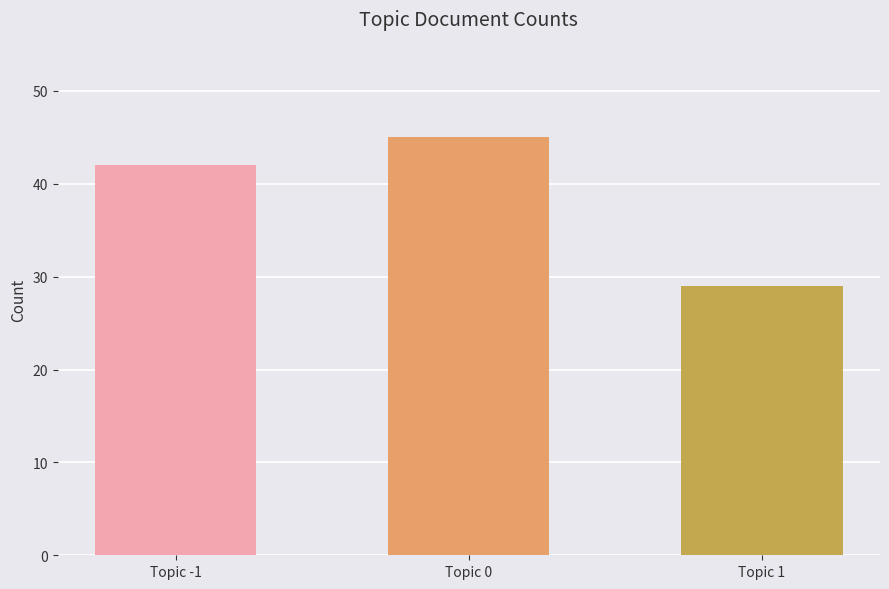

What is the ratio of the value at Topic 0 to the value at Topic 1?

1.6